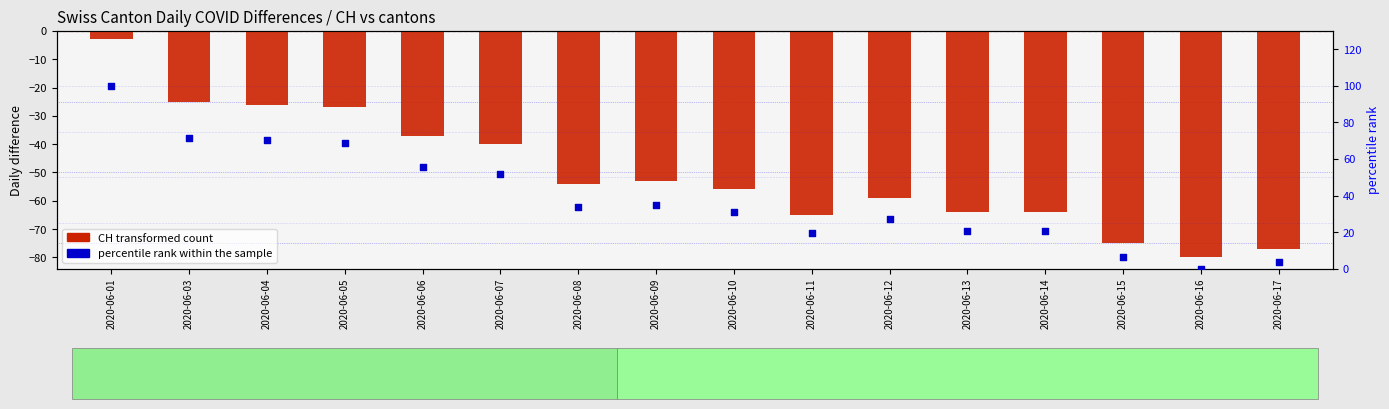

Which series has the largest Y range (max minus min)?

percentile rank within sample